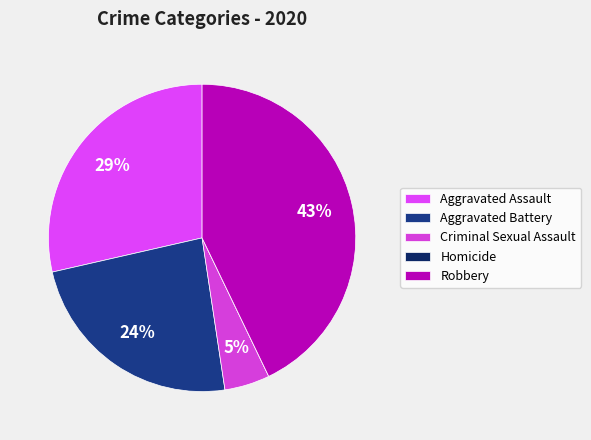

Does Robbery account for over 50% of the chart?

No